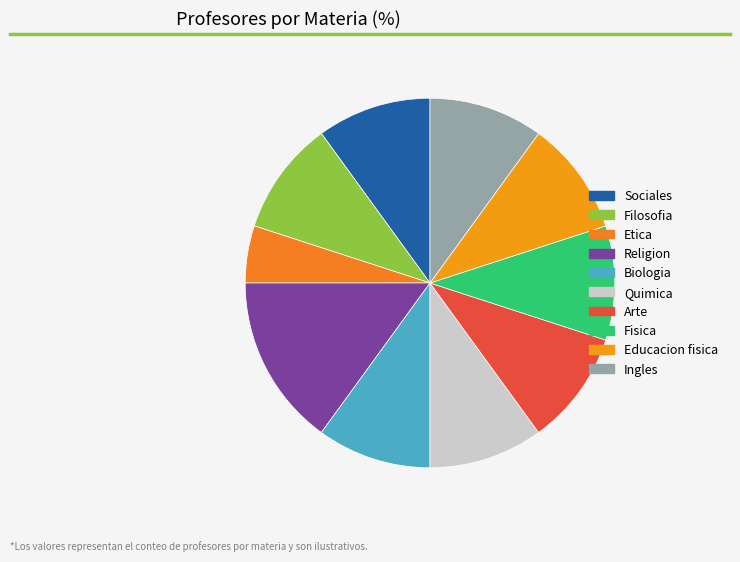

Which has a higher value, Sociales or Arte?

Sociales